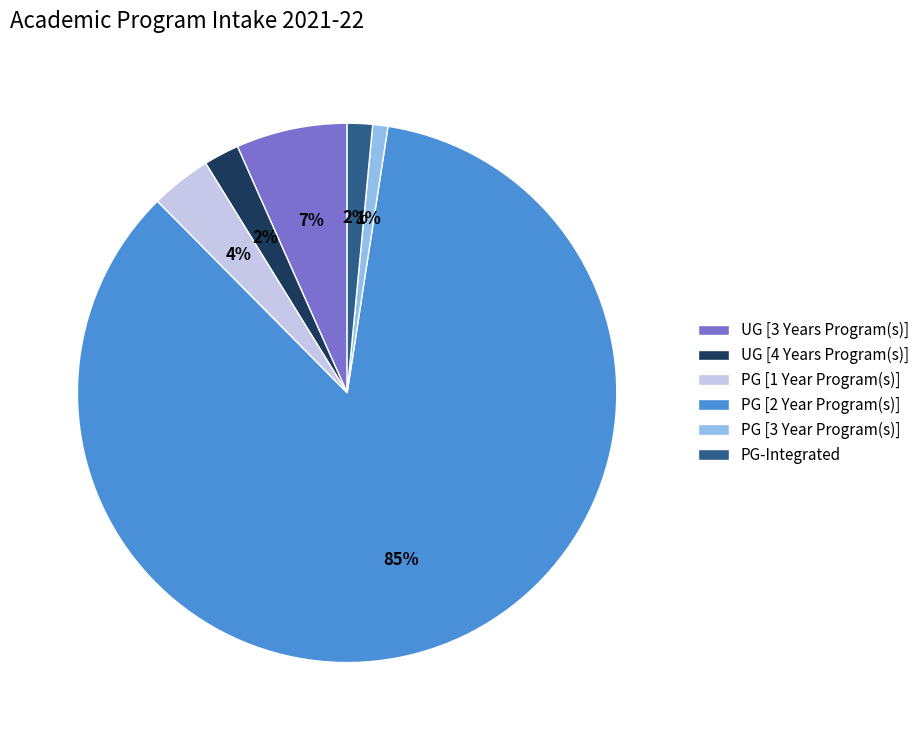

How many slices are in this pie chart?

6